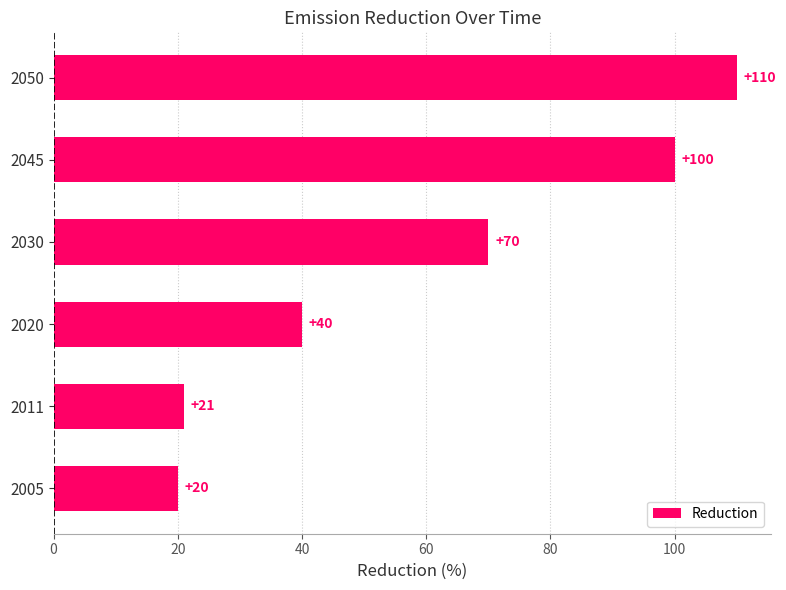

How many bars are there in total?

6